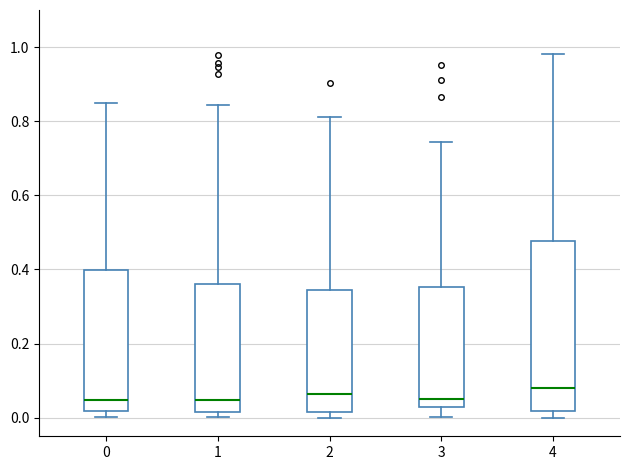

Which box is the tallest, from its lower edge to its upper edge?

4